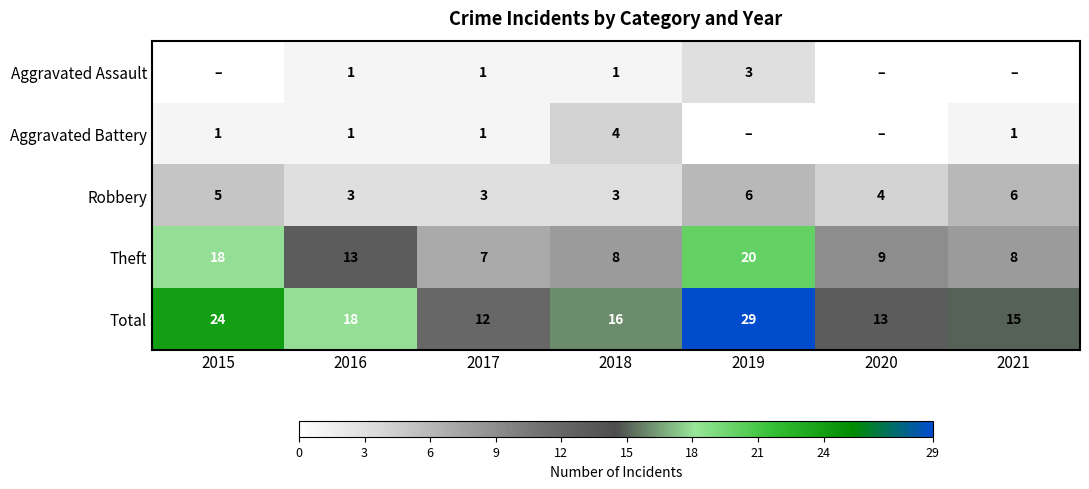

What is the total value across all series at 2019?

58